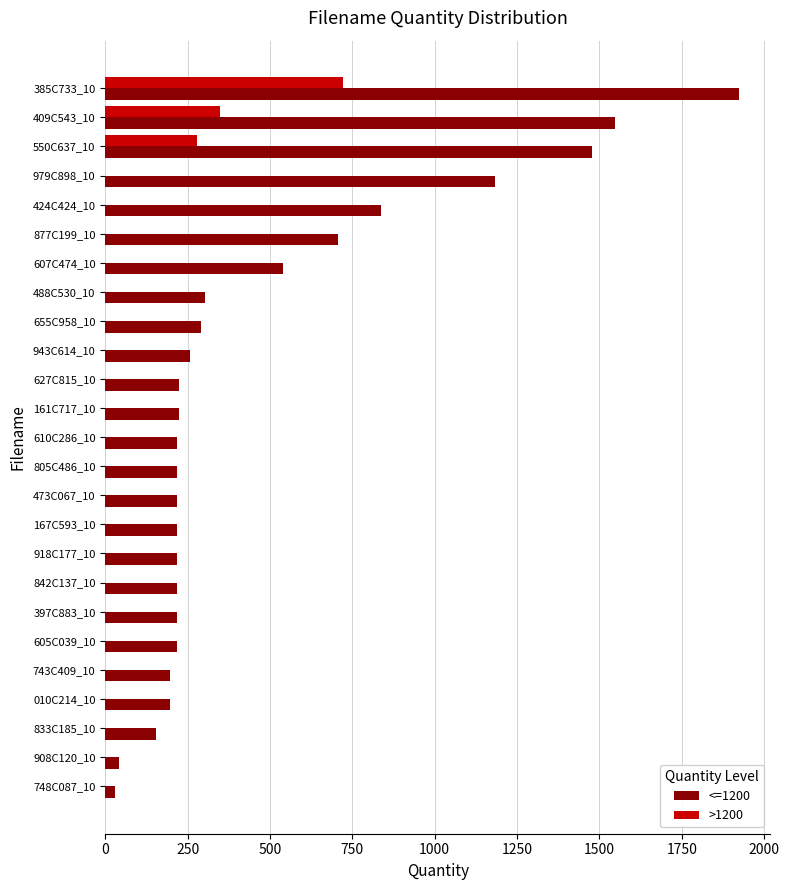

Which series has the largest total across all categories?

<=1200